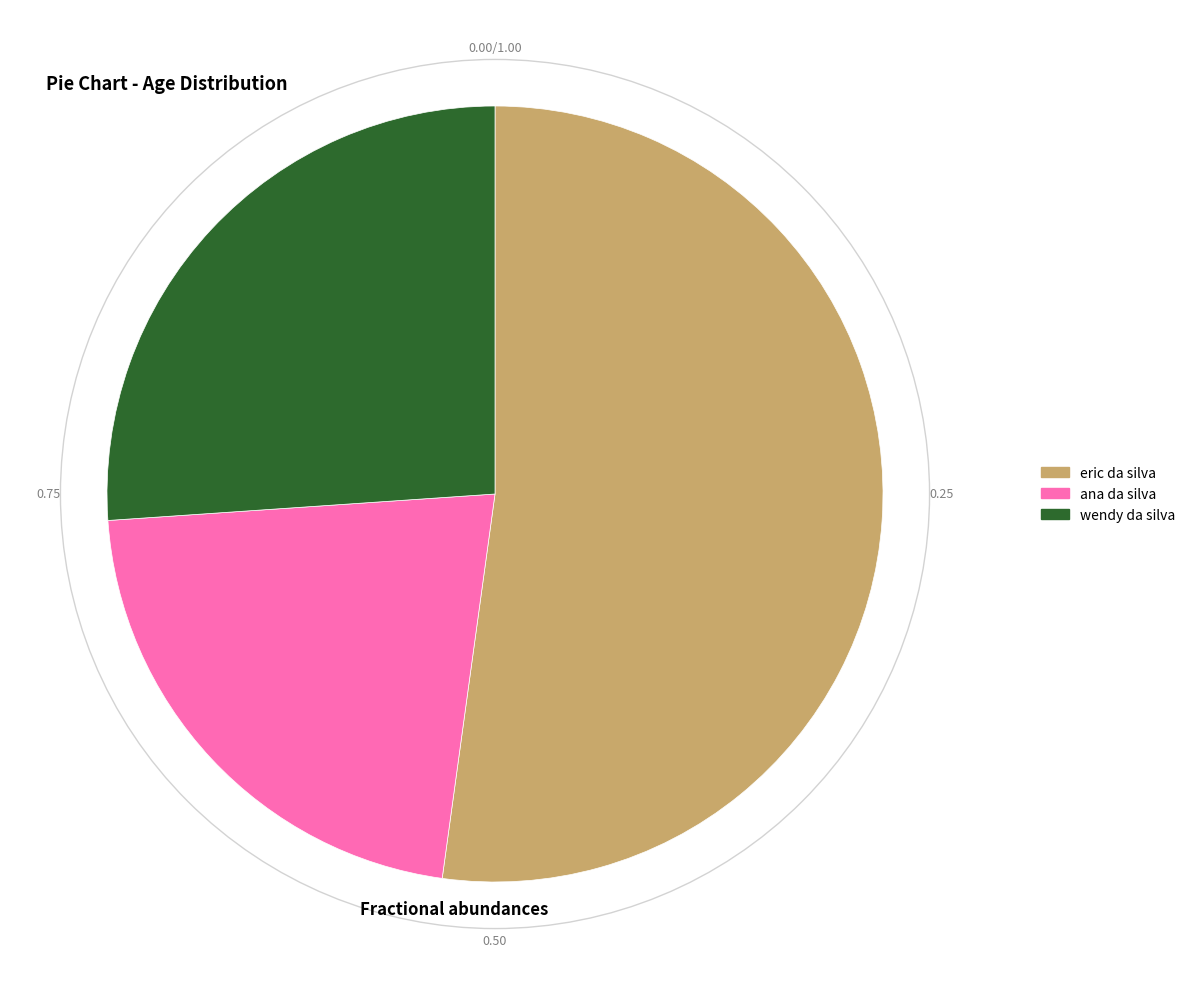

Which slice is the smallest?

ana da silva